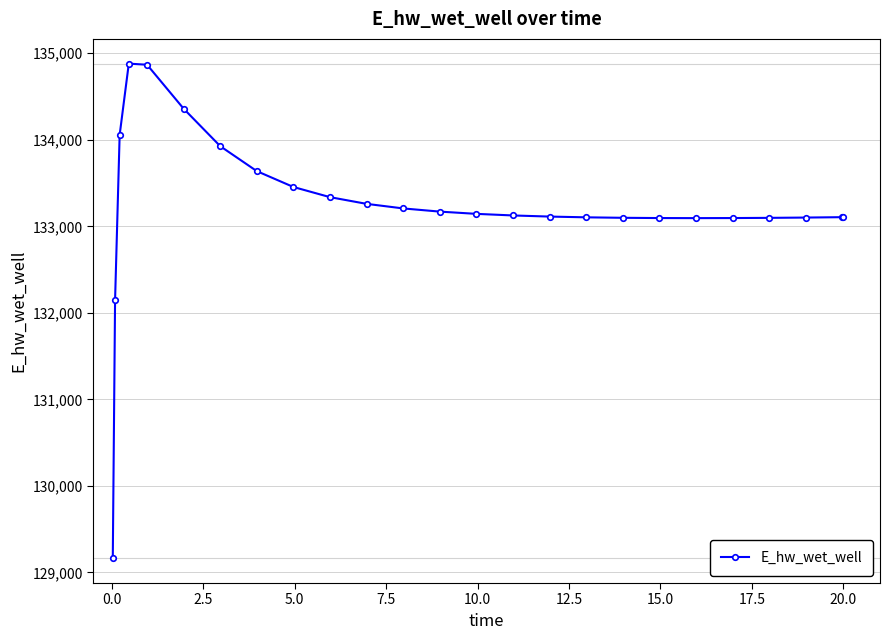

True or false: there are more than 0 points higher than both neighbors.

True